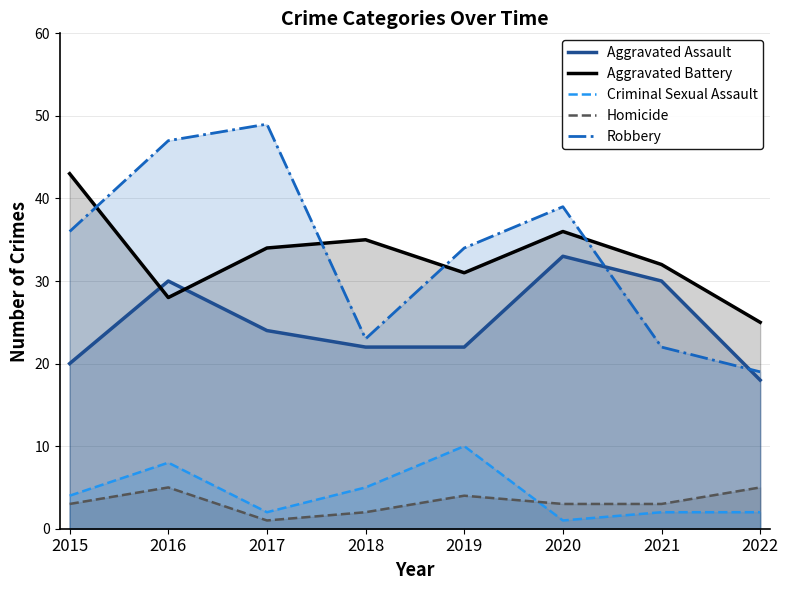

How many interior local valleys does the Criminal Sexual Assault series have?

2